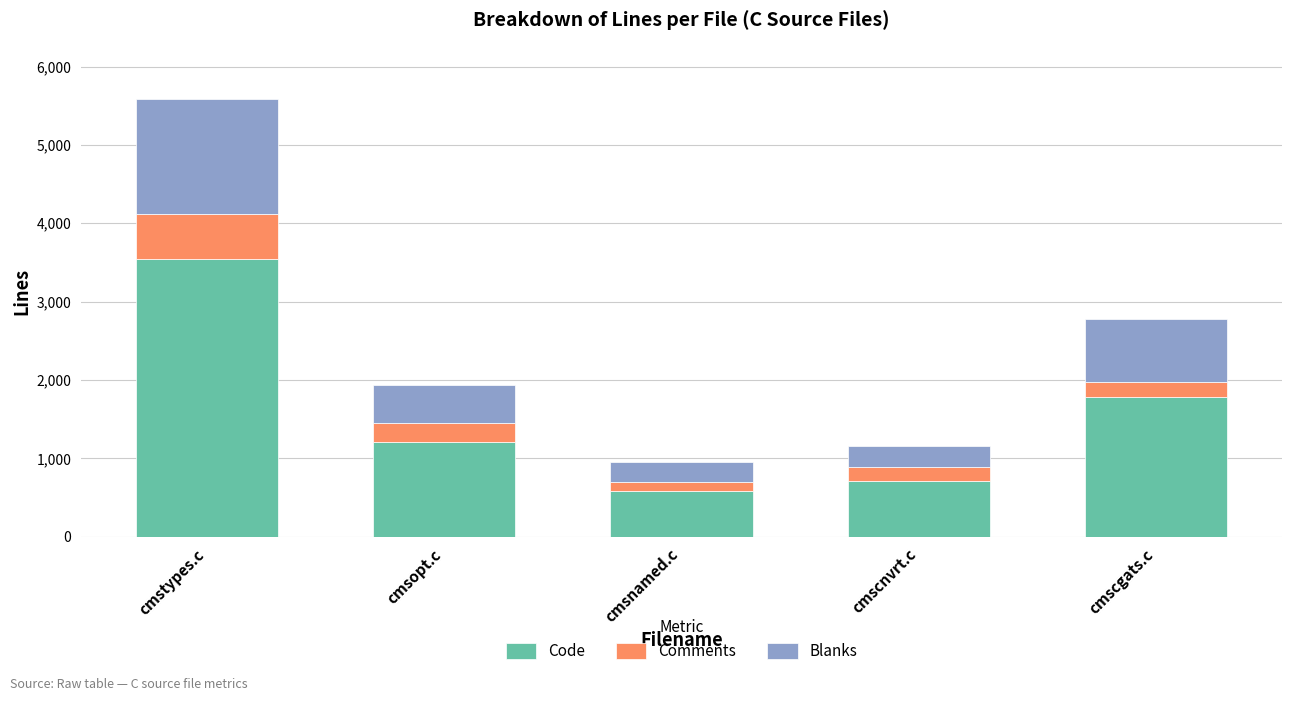

Count the number of categories in the chart.

5